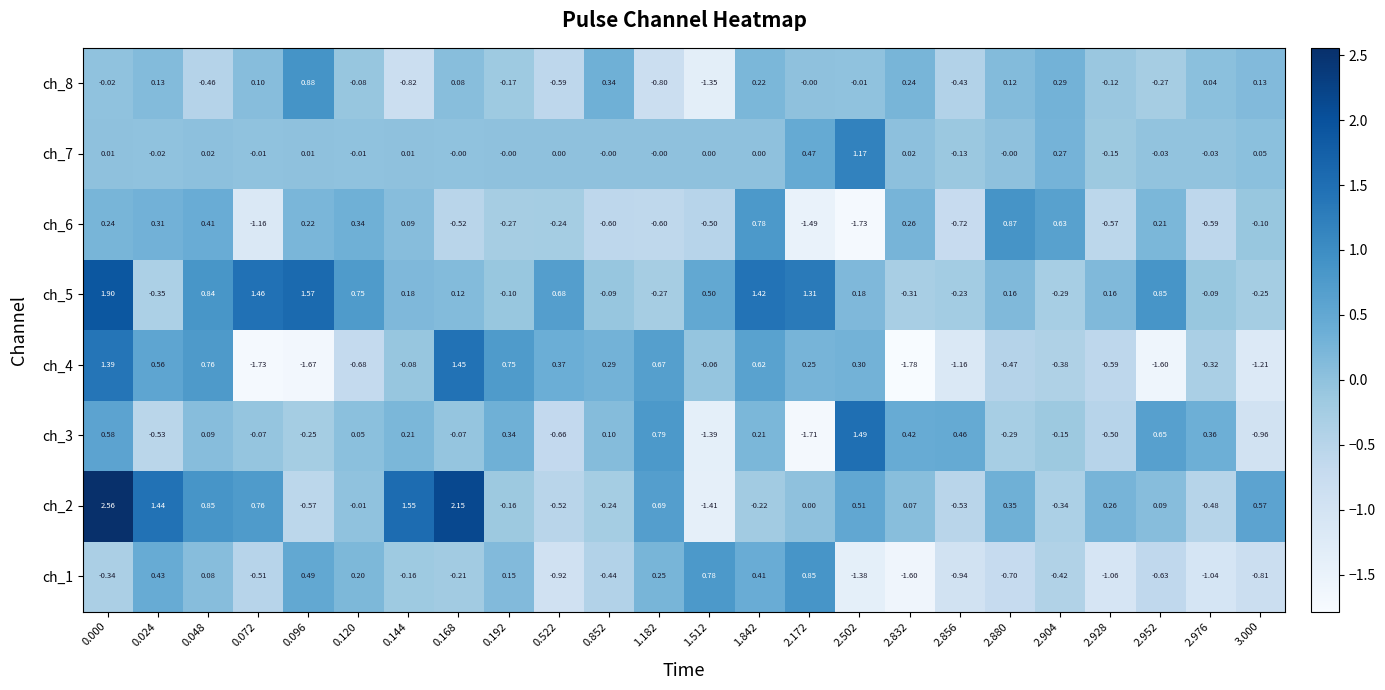

At how many categories does at least one series exceed 1?

9